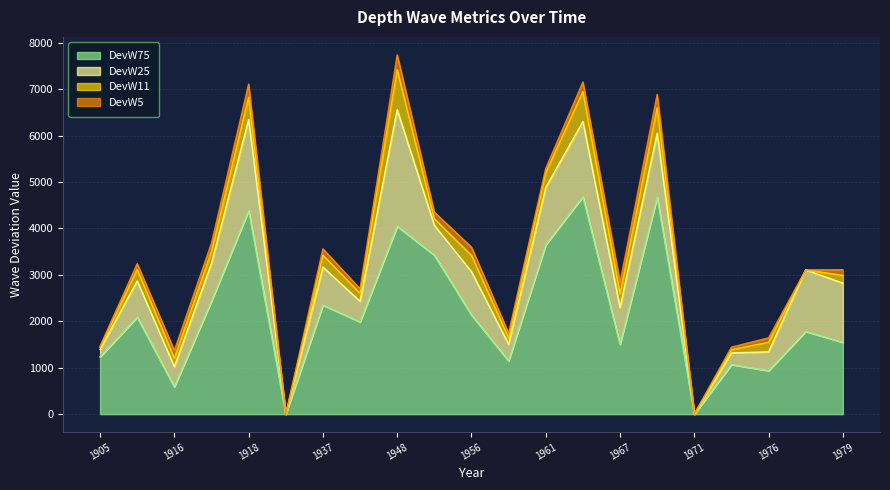

How many distinct data groups are displayed?

4